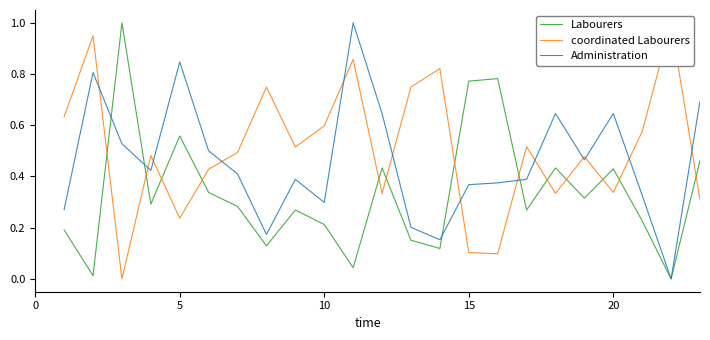

How many positive values does the Labourers series have?

22